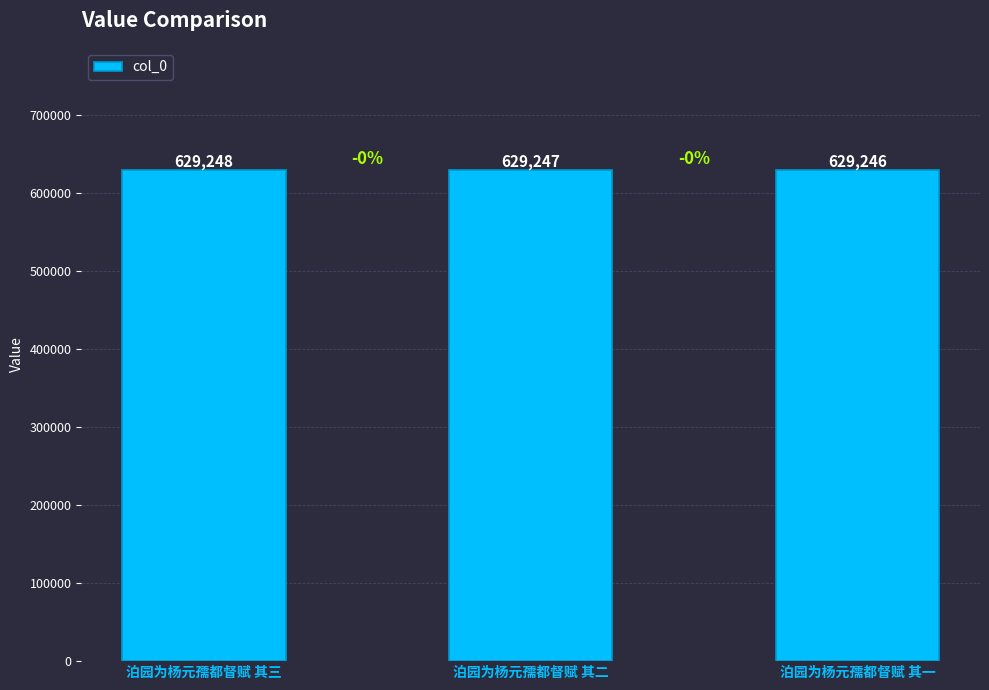

What is the approximate value at 泊园为杨元孺都督赋 其三?

629248